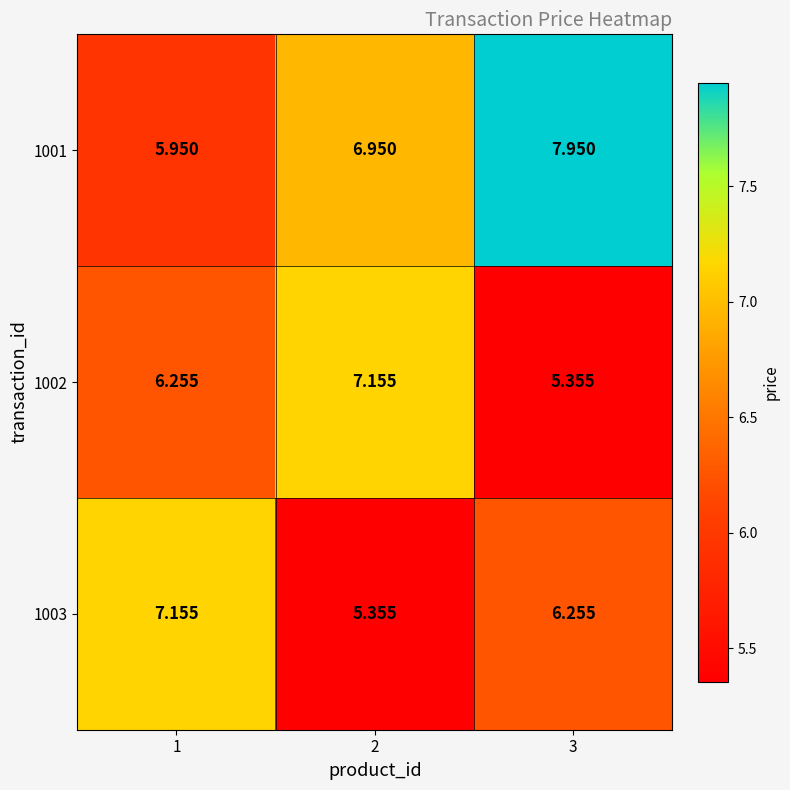

How many values in the 1001 series are below 6?

1